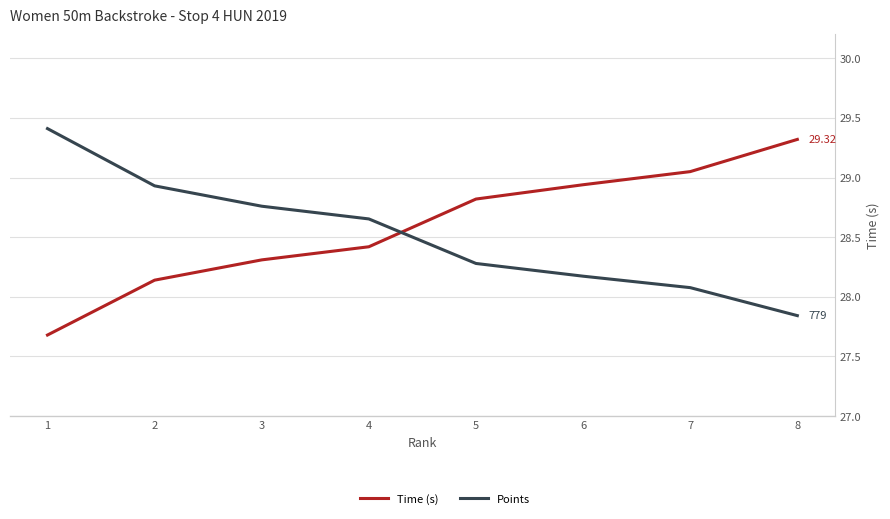

Where does the Points series first go above 855?

1